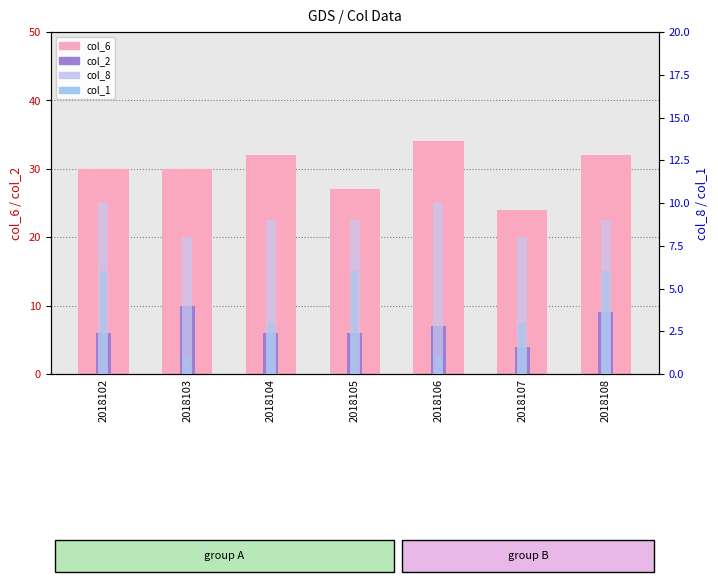

At which label is col_1 closest to 3?

2018104